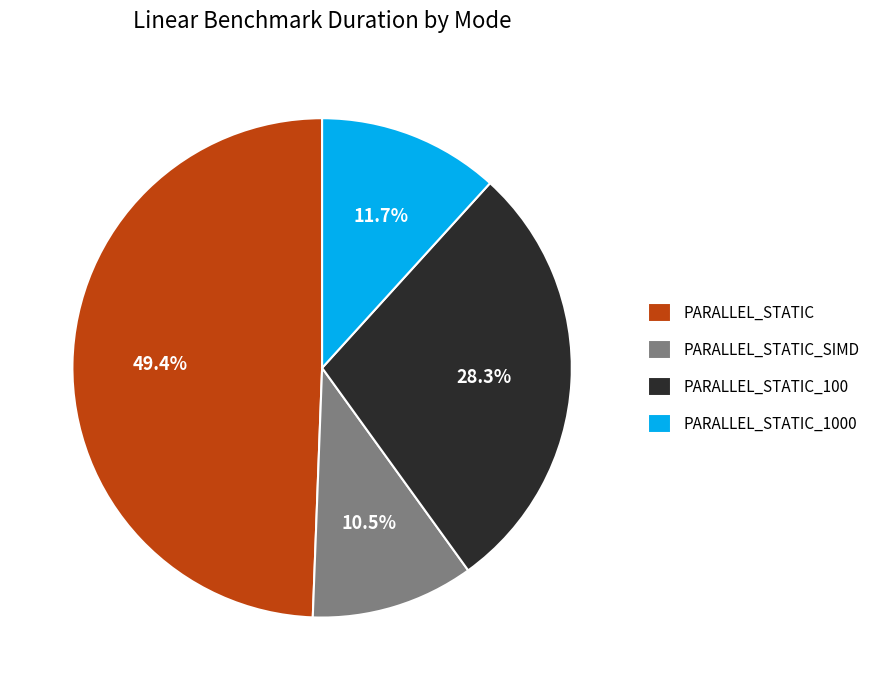

Count the number of slices in the pie.

4